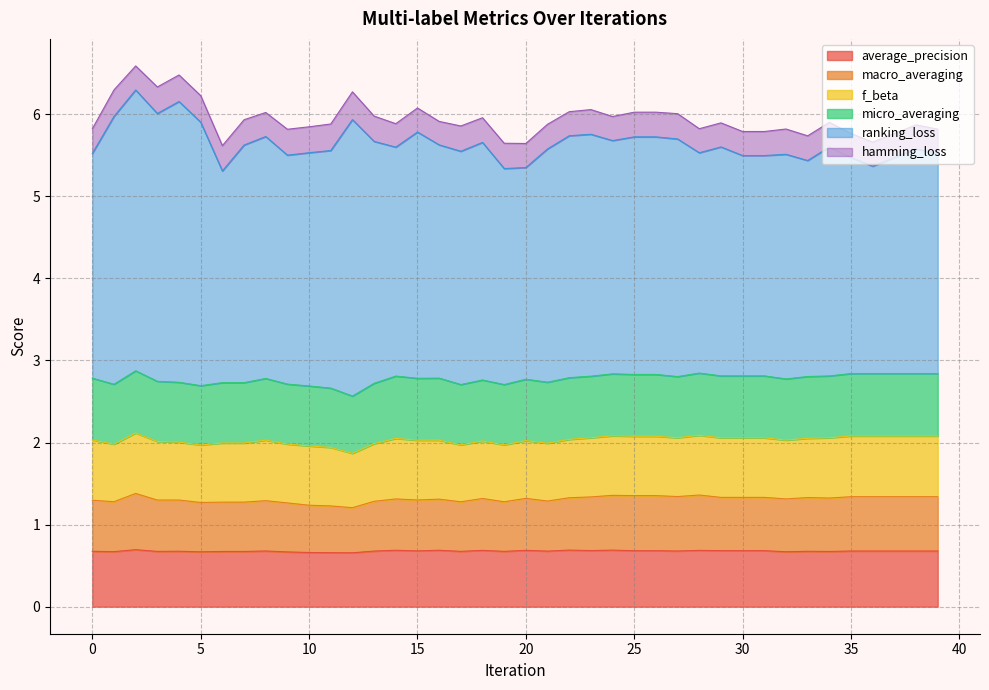

The average_precision series shows 0.3 at 14. True or false?

False